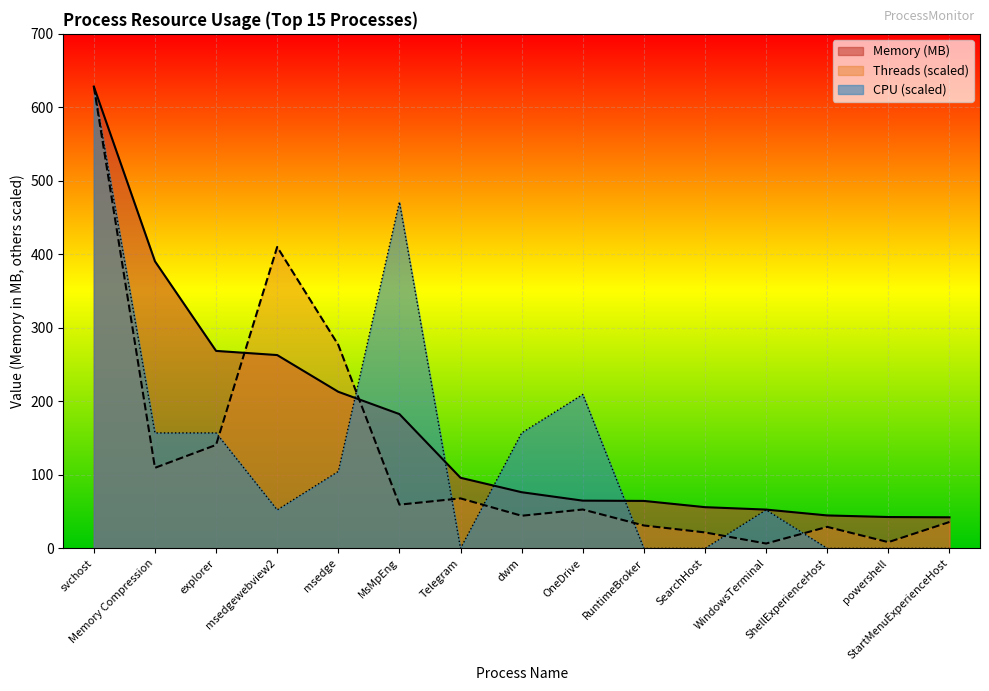

Rank the series by their maximum value, from highest to lowest.

Memory (MB), Threads, CPU